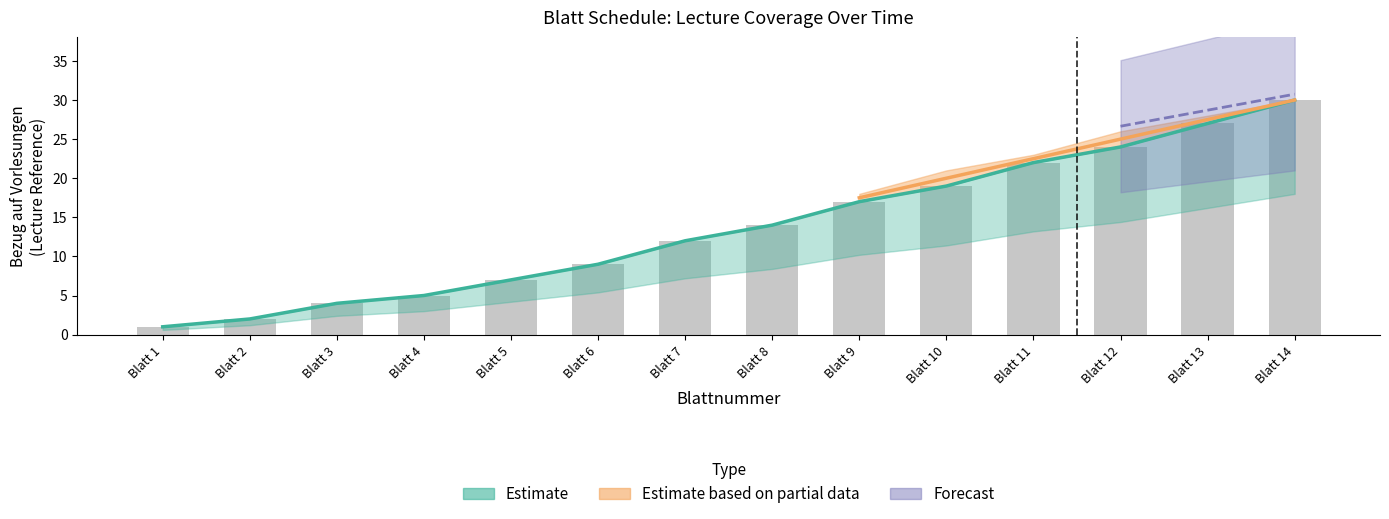

Does the chart contain any negative values?

No